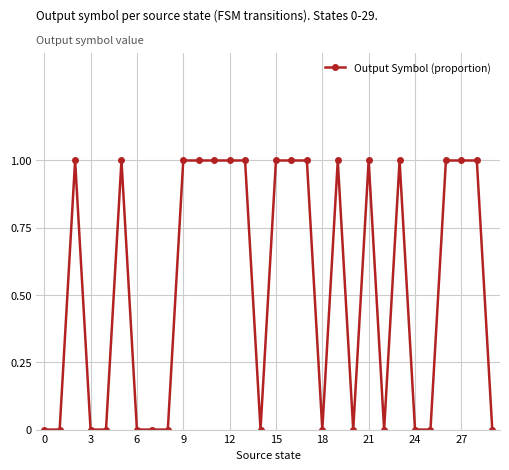

True or false: the data has more than 1 interior local peaks.

True